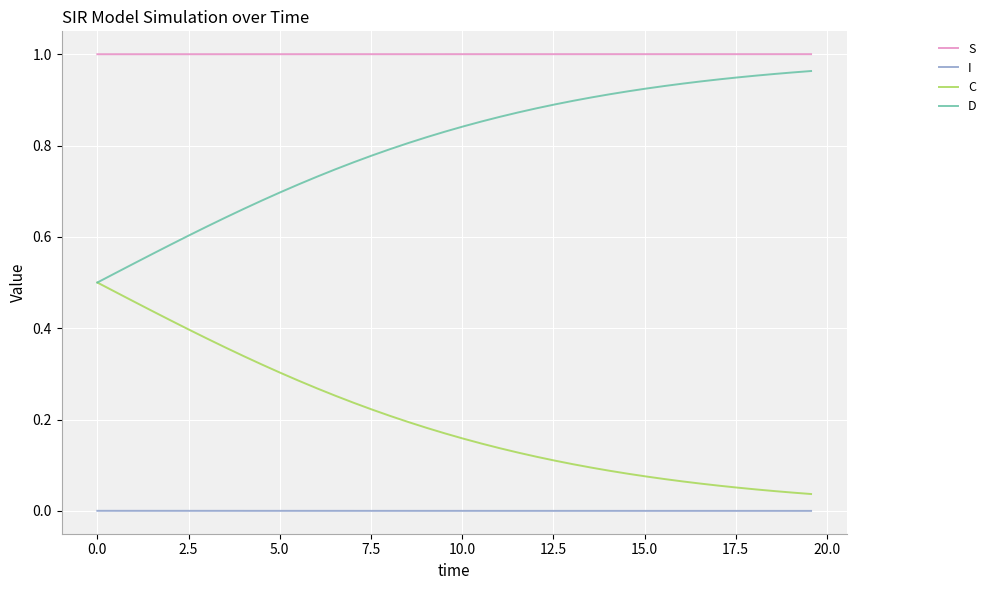

Which series has the largest total across all categories?

S